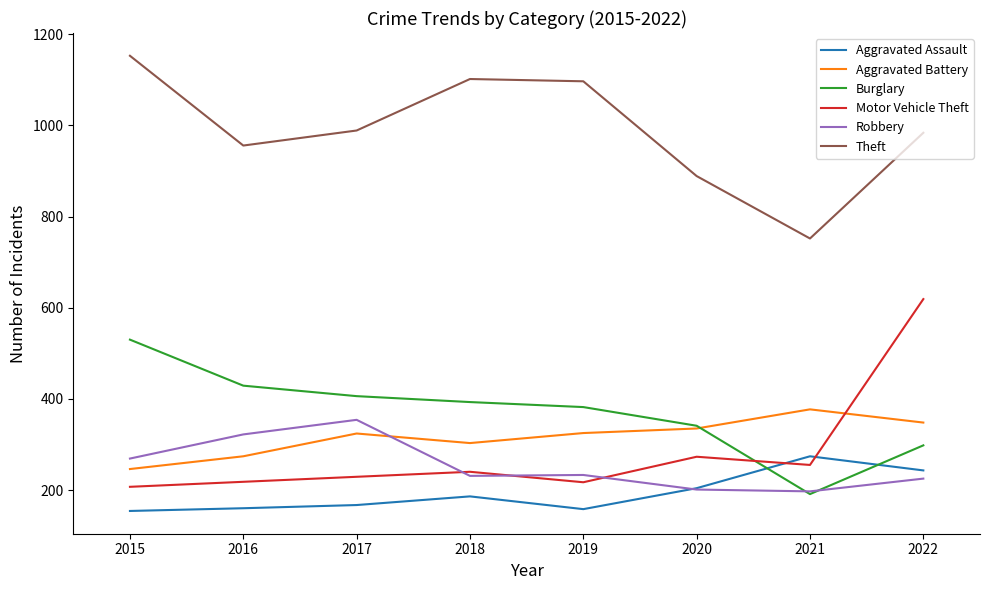

What is the difference between the highest and lowest values at 2019?

939